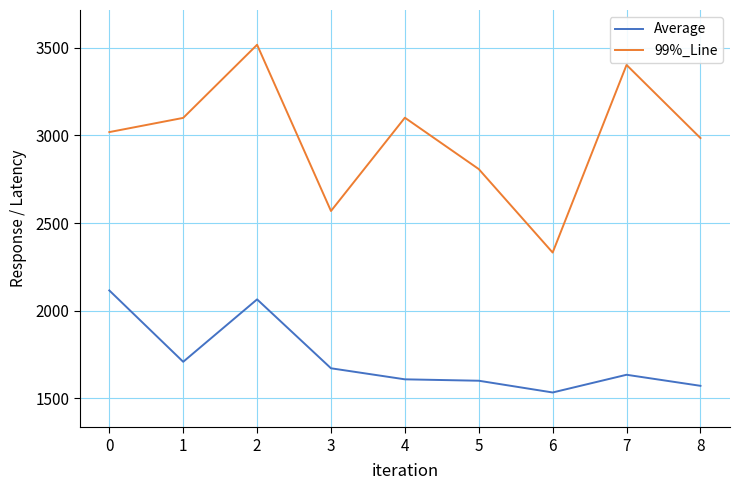

Which series changed the most between 1 and 5?

99%_Line